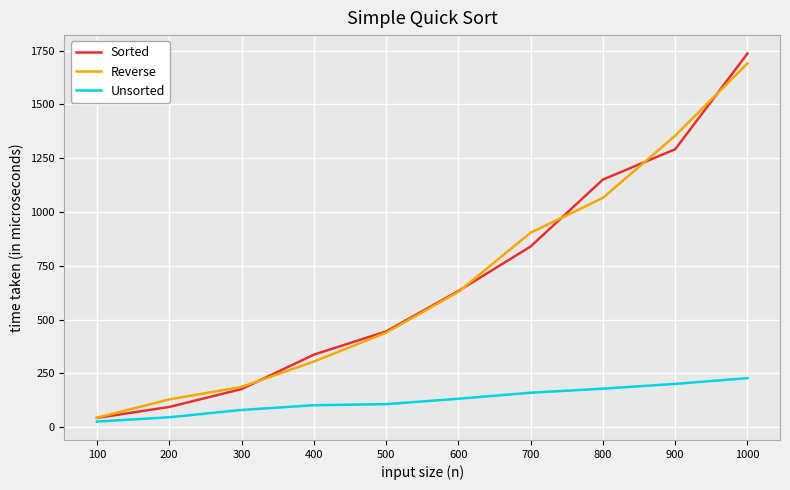

How many lines are shown in the chart?

3